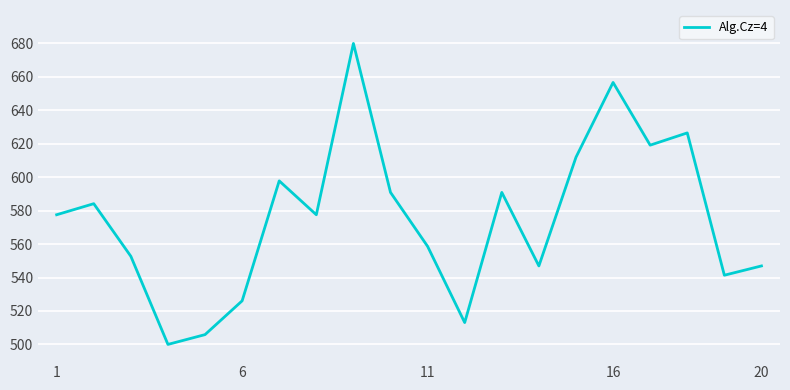

True or false: the data has more than 1 interior local peaks.

True